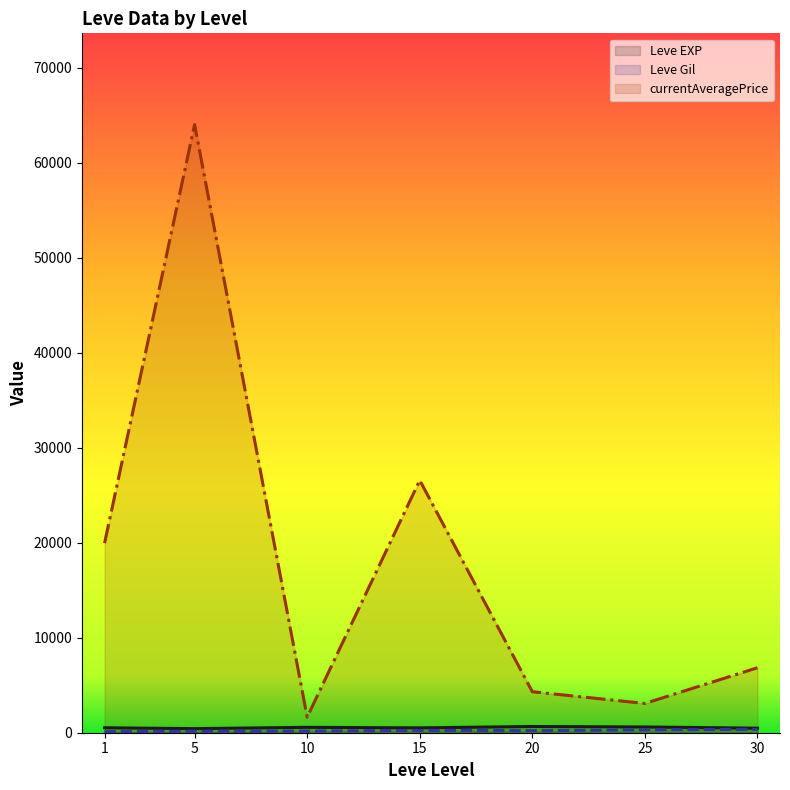

Where is Leve Gil (line) nearest to the value 236?

15